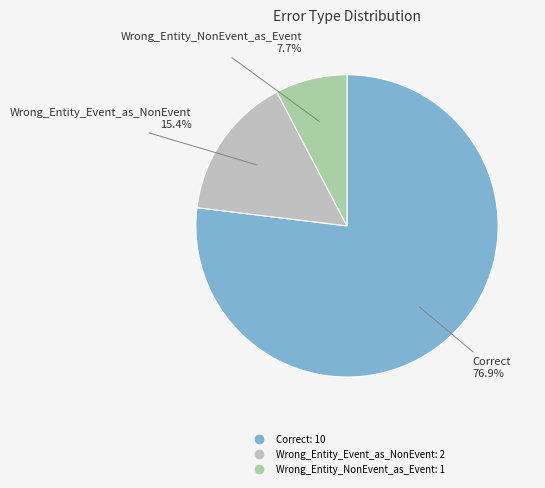

Which slice is the largest?

Correct